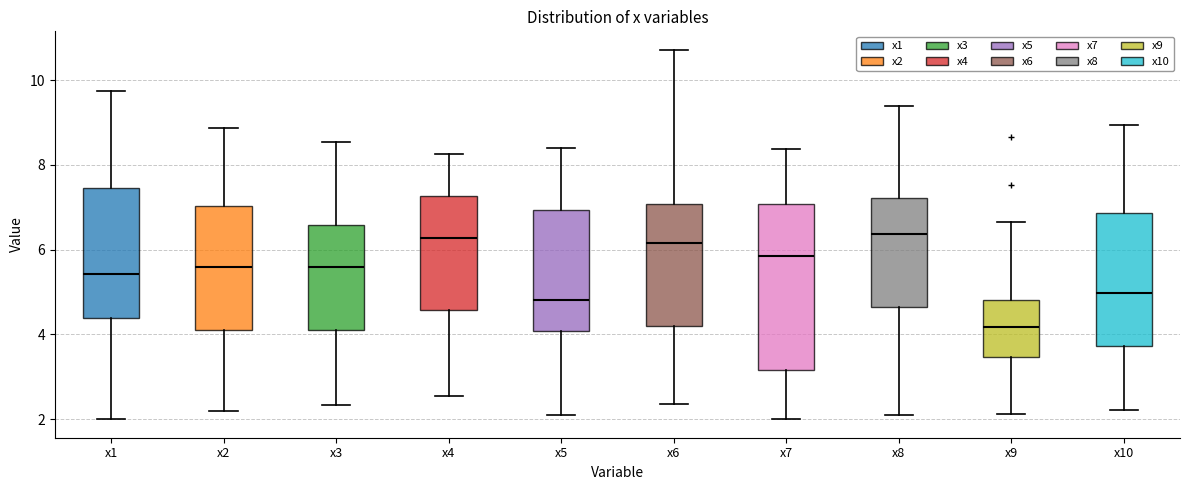

Reading left to right, read every box against the y-axis: the position of its median line, the range the box covers, and the ends of its whiskers. The values are not printed on the chart, so give them approximately, as read against the axis.

x1: median 5.4, box 4.4 to 7.4, whiskers 2.0 to 9.8
x2: median 5.6, box 4.2 to 7.0, whiskers 2.2 to 8.8
x3: median 5.6, box 4.0 to 6.6, whiskers 2.4 to 8.6
x4: median 6.2, box 4.6 to 7.2, whiskers 2.6 to 8.2
x5: median 4.8, box 4.0 to 7.0, whiskers 2.0 to 8.4
x6: median 6.2, box 4.2 to 7.0, whiskers 2.4 to 10.8
x7: median 5.8, box 3.2 to 7.0, whiskers 2.0 to 8.4
x8: median 6.4, box 4.6 to 7.2, whiskers 2.2 to 9.4
x9: median 4.2, box 3.4 to 4.8, whiskers 2.2 to 6.6
x10: median 5.0, box 3.8 to 6.8, whiskers 2.2 to 9.0